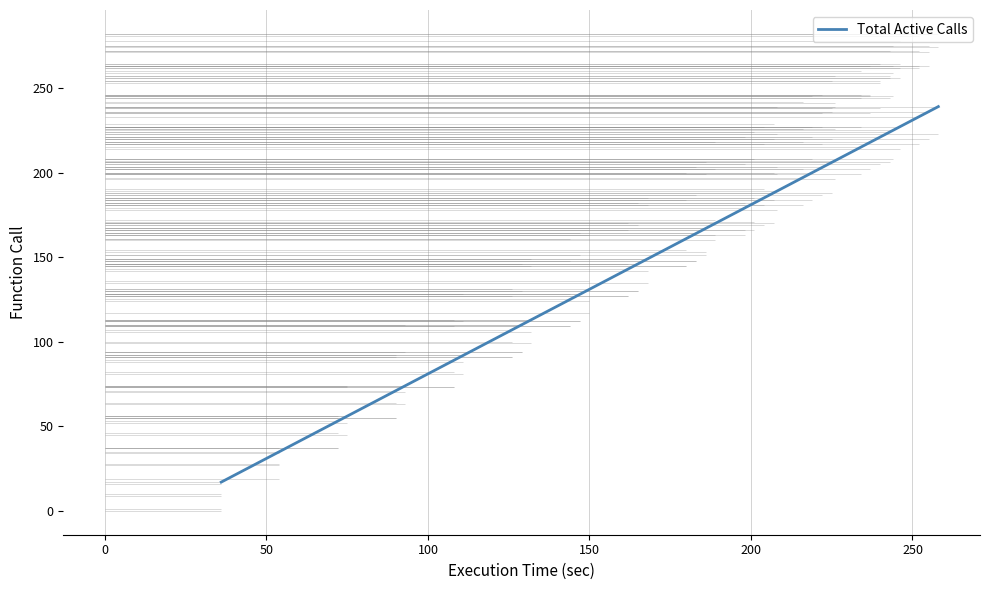

What is the minimum value shown in the chart?

17